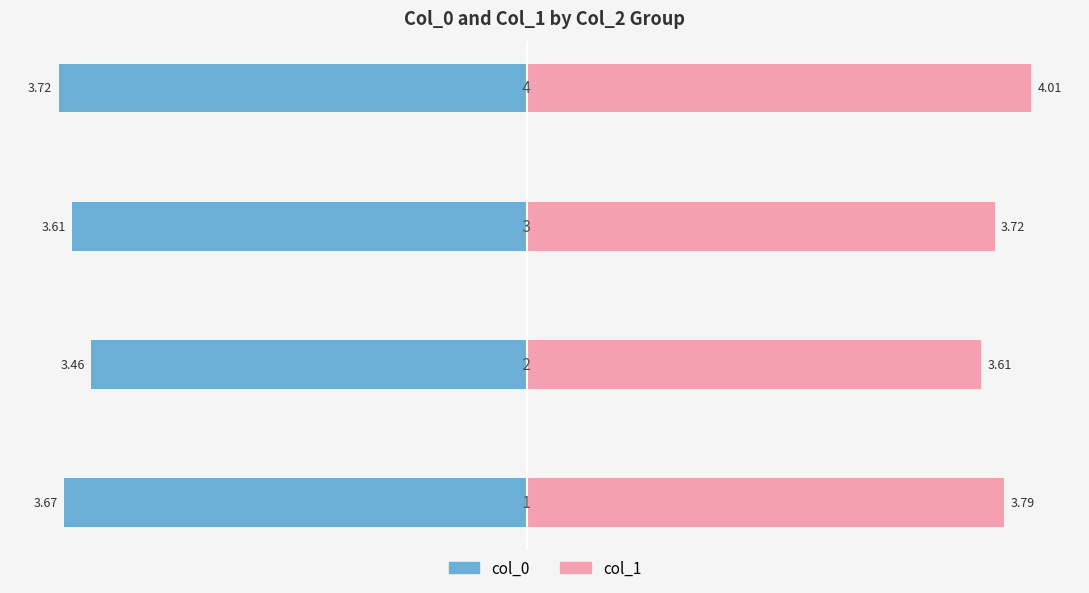

What is the average value of the col_0 series?

-3.6